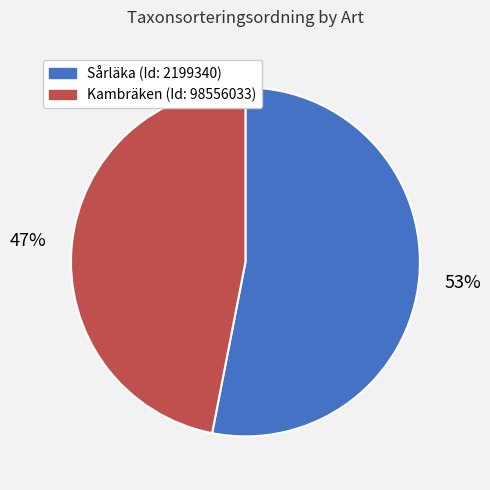

Count the number of slices in the pie.

2